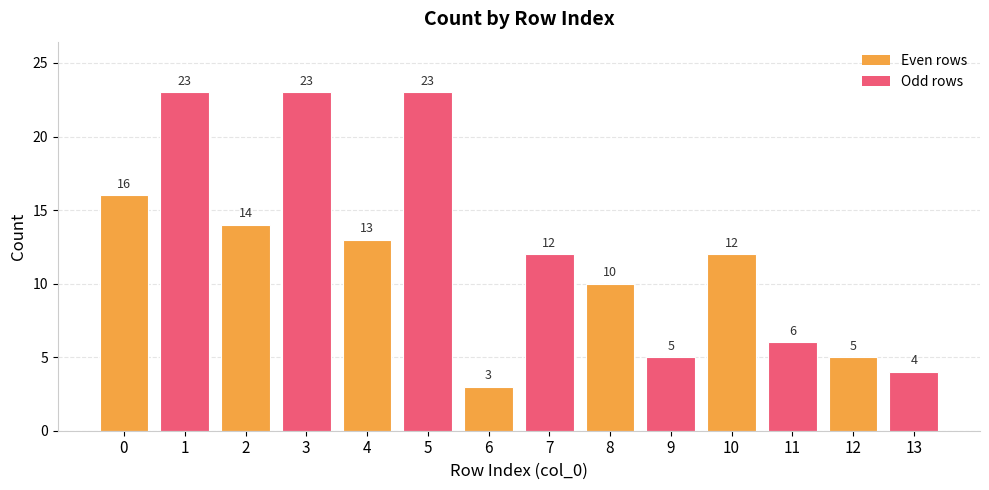

How many values are below 12?

6